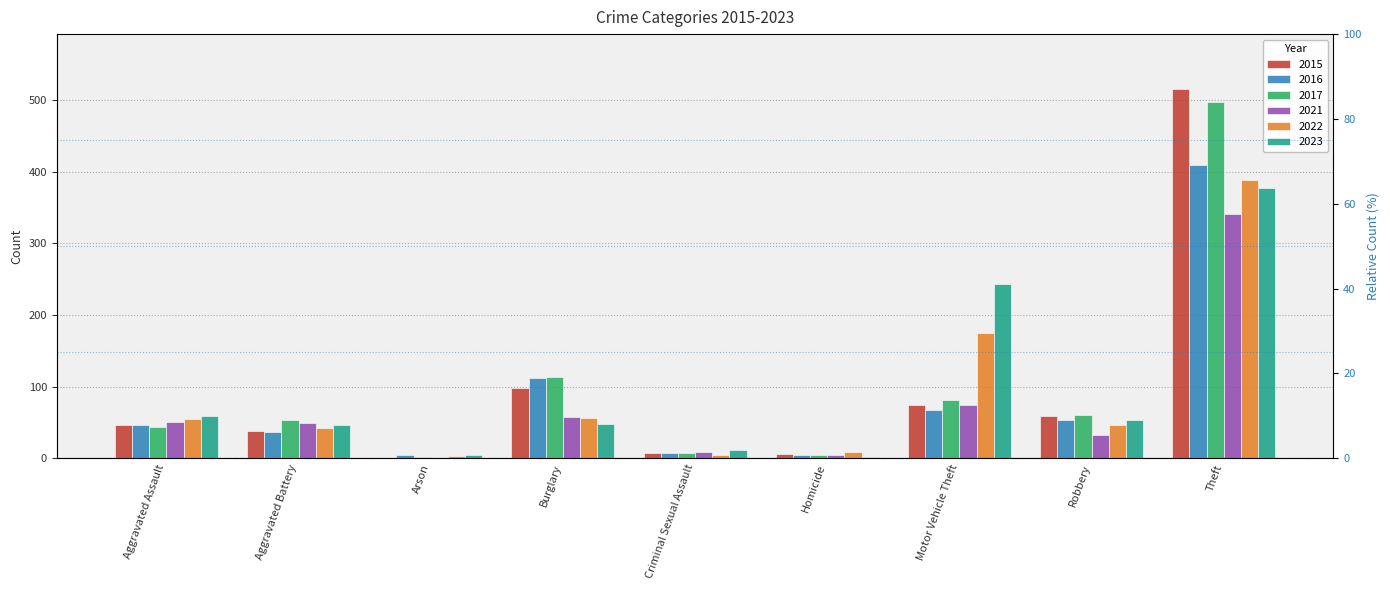

Reading left to right, extract all data points from this chart.

2015: 46	38	1	98	7	6	75	59	515
2016: 46	37	4	112	7	5	67	54	409
2017: 44	54	2	114	7	4	82	60	497
2021: 50	49	1	57	9	4	75	32	341
2022: 55	42	3	56	5	9	175	46	388
2023: 59	47	4	48	11	2	243	53	377